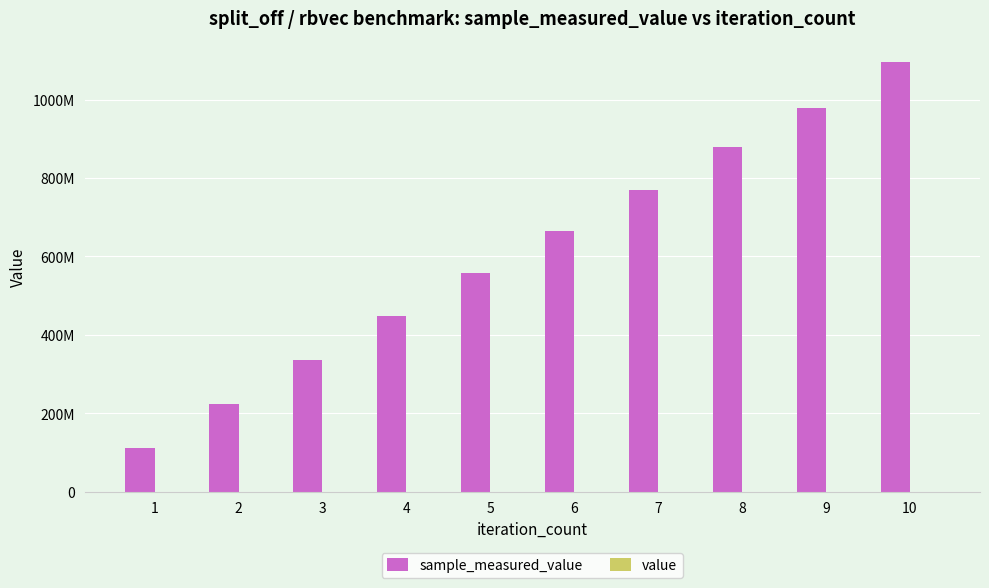

What is the difference between the sample_measured_value values at 6 and 7?

102974509